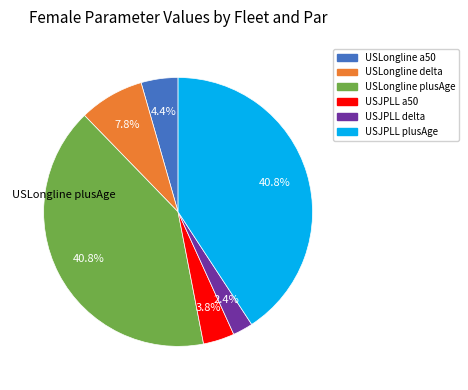

Count the number of slices in the pie.

6